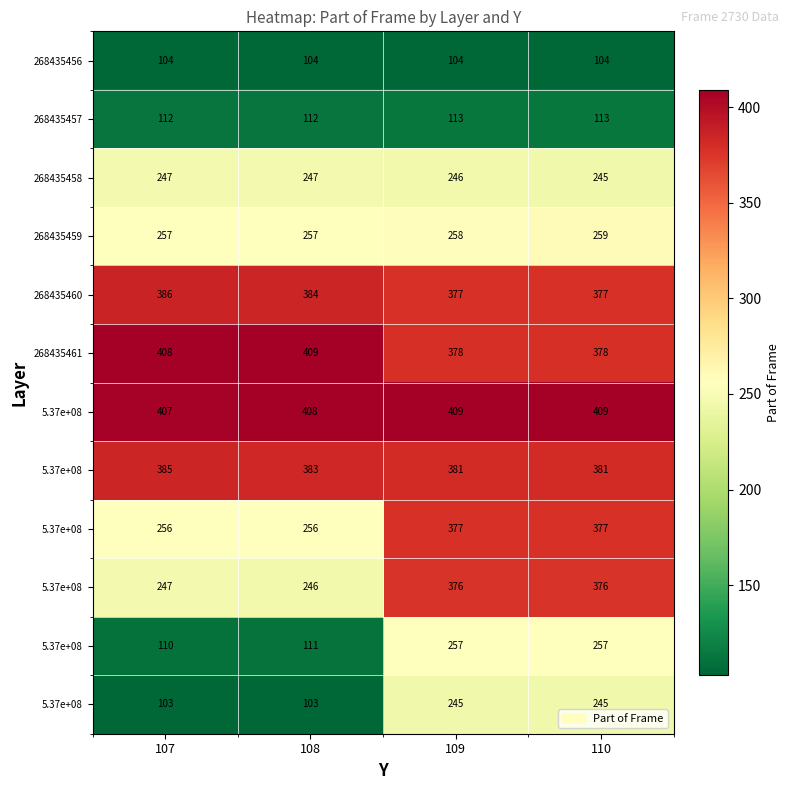

Which category has the lowest value across all series?

107